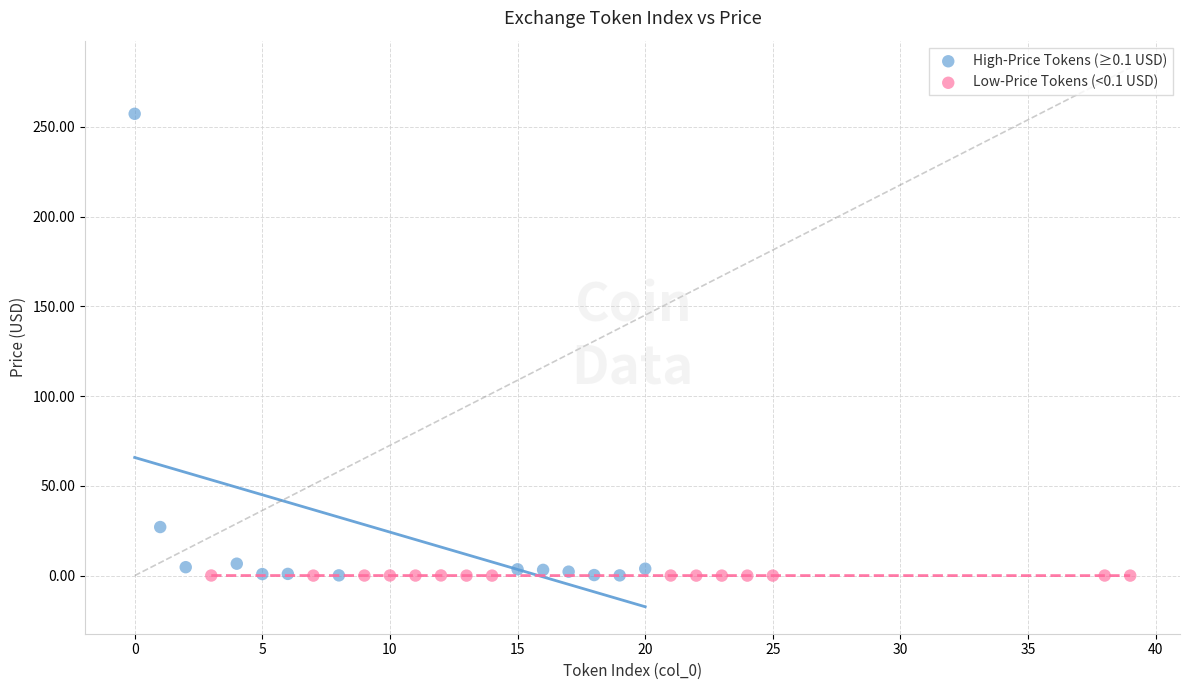

Which series reaches the maximum Y coordinate?

High-Price Tokens (≥0.1 USD)